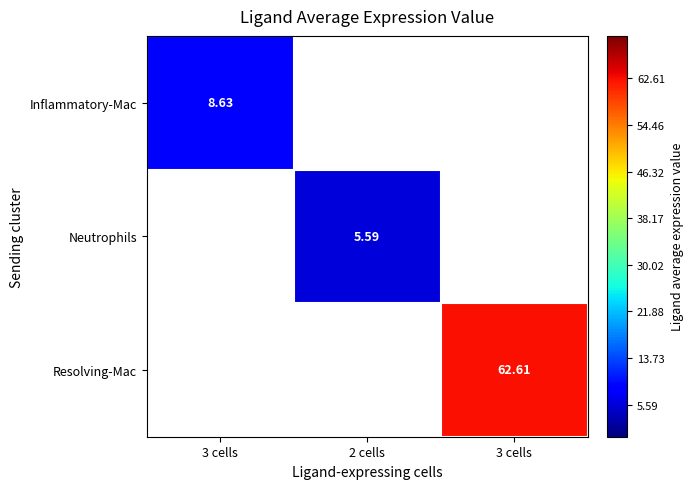

Is it true that Neutrophils equals 3.2 at 3 cells?

False